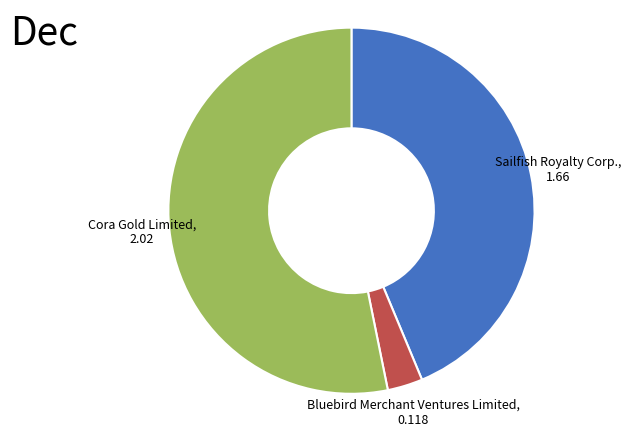

What is the largest slice in the pie chart?

Cora Gold Limited